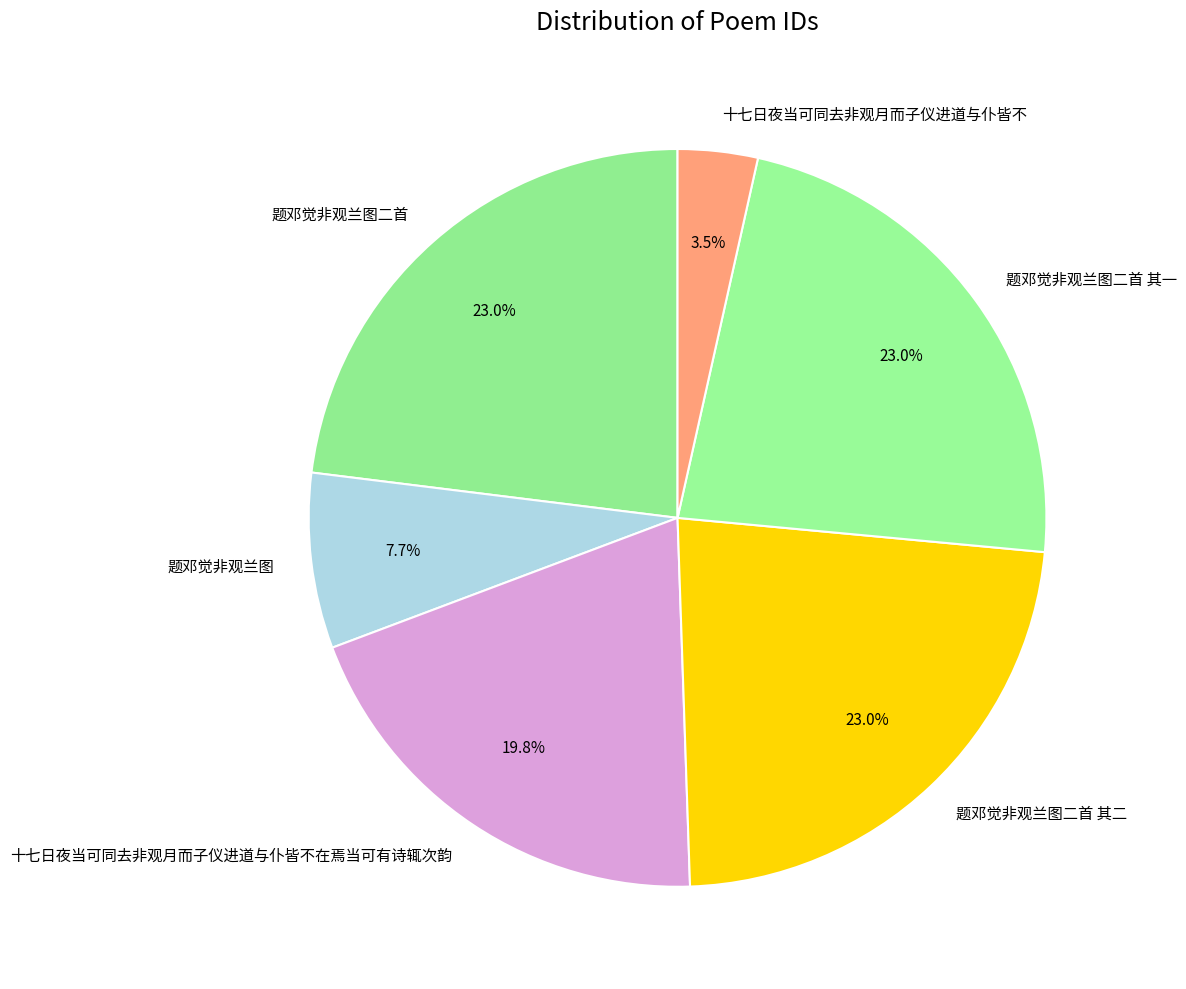

Is the sum of 题邓觉非观兰图 and 十七日夜当可同去非观月而子仪进道与仆皆不在焉当可有诗辄次韵 greater than half?

No